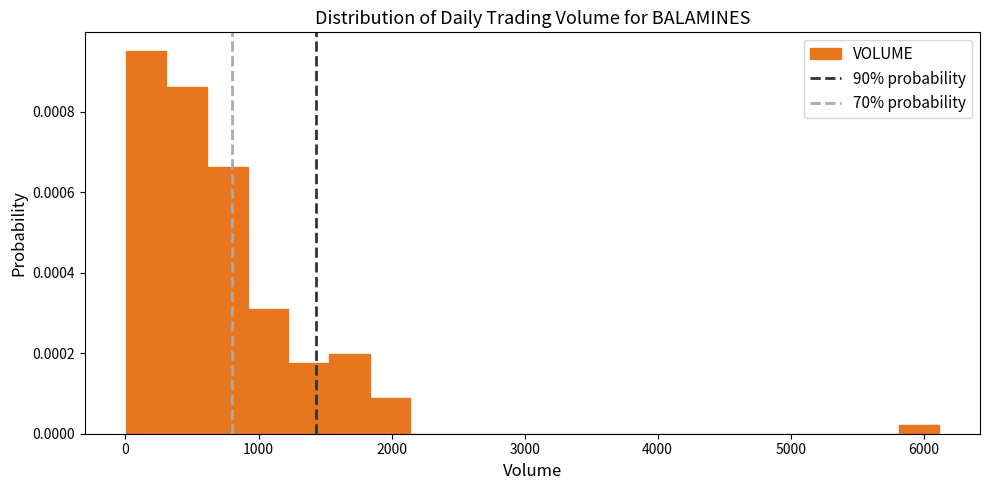

Read against the x-axis, roughly where is the centre of the tallest bar?

200